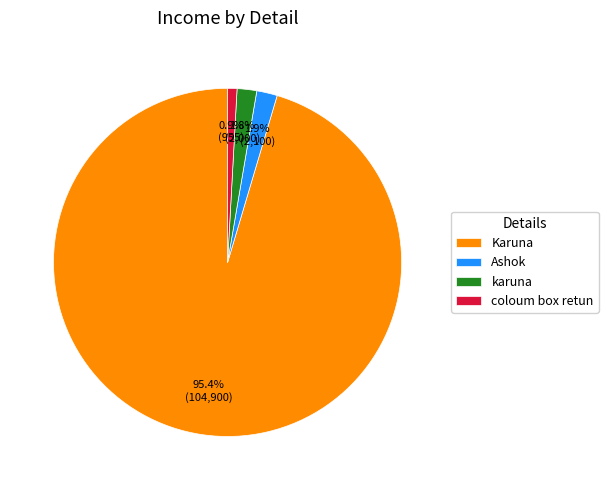

Which category has the smallest portion of the pie?

coloum box retun